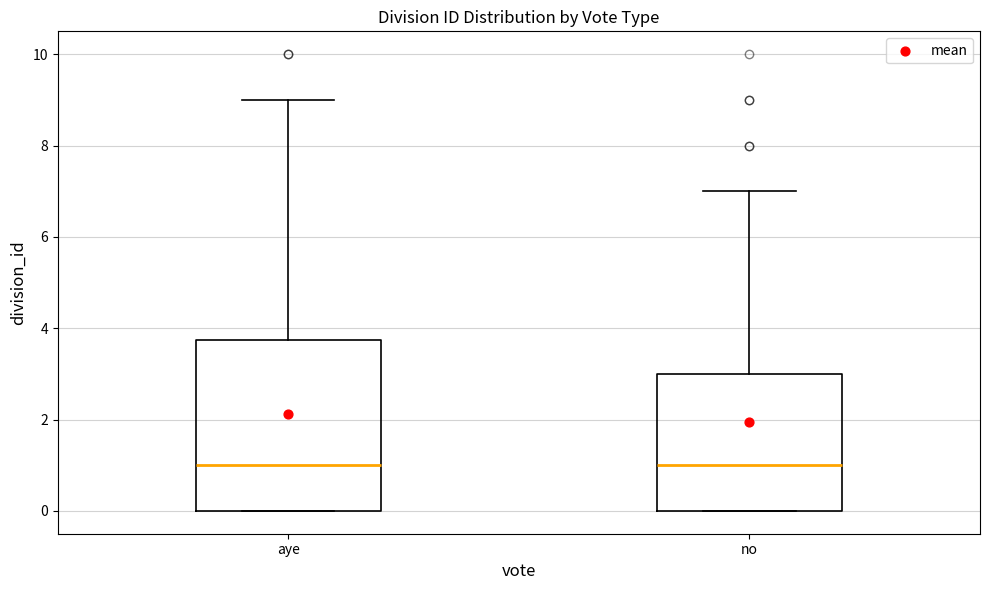

Reading left to right, transcribe this box plot: for each box, give where its median line is, the range the box spans, and where its two whiskers end, as read against the y-axis. The values are not printed on the chart, so give them approximately, as read against the axis.

aye: median 1.0, box 0.0 to 3.8, whiskers 0.0 to 9.0
no: median 1.0, box 0.0 to 3.0, whiskers 0.0 to 7.0